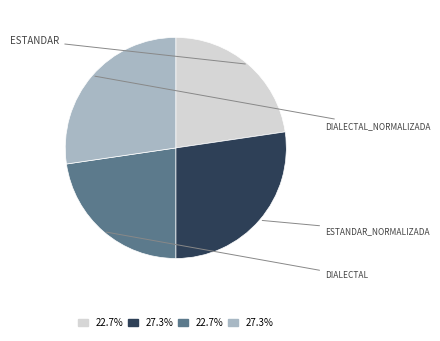

Is there any slice that represents more than half of the pie?

No